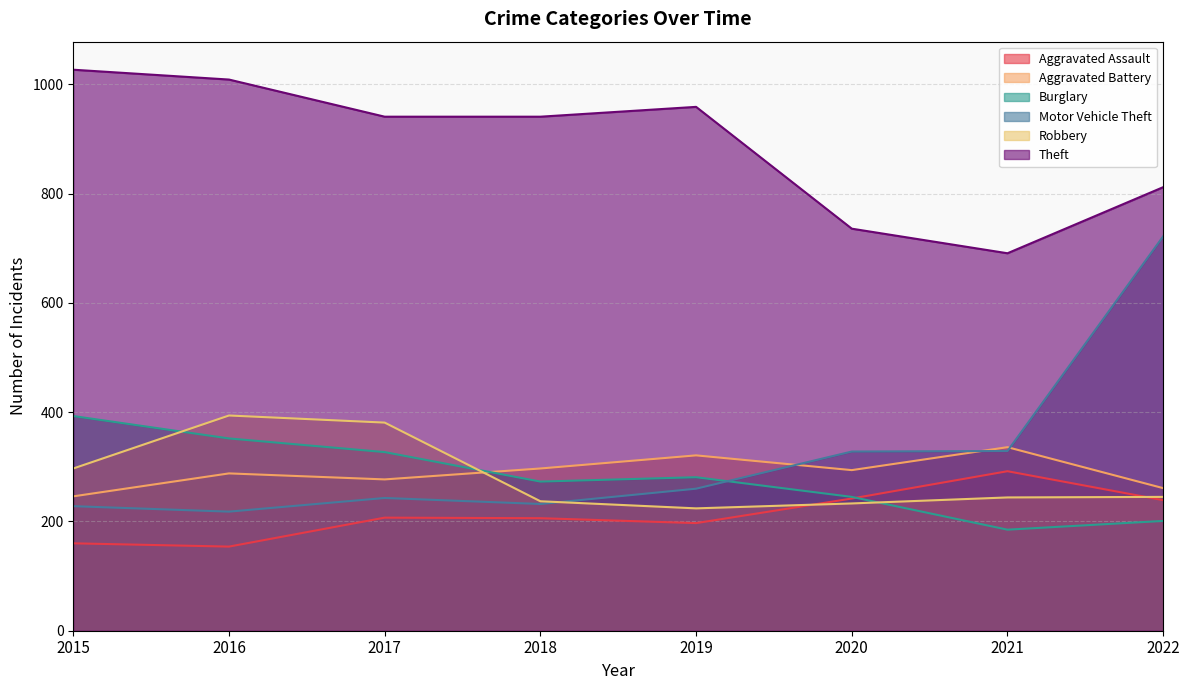

What is the difference between the Burglary values at 2018 and 2019?

8